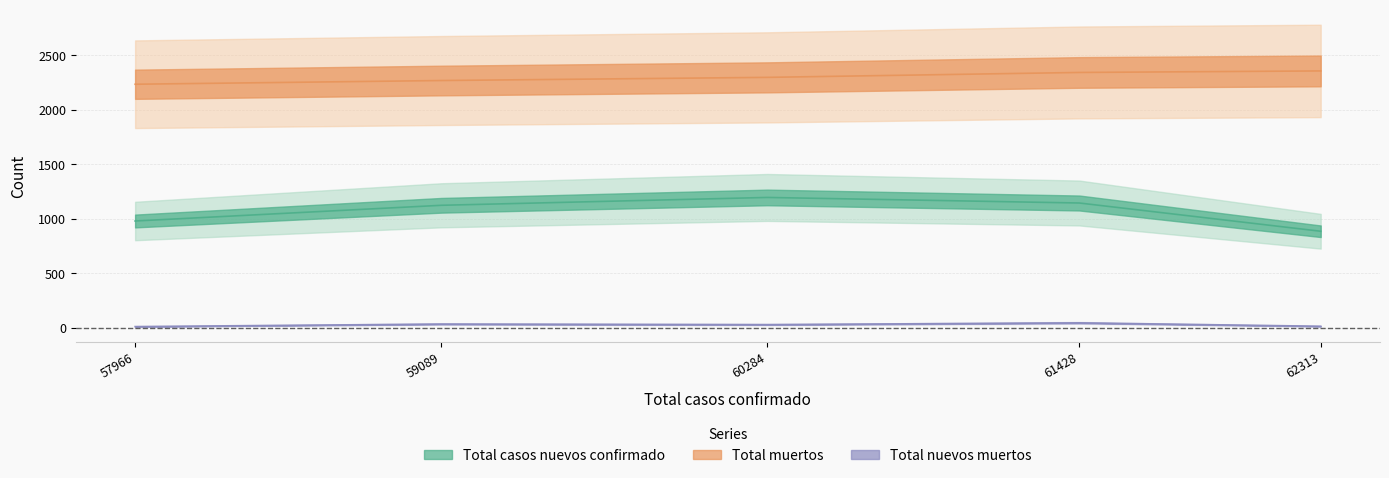

True or false: Total muertos and Total nuevos muertos cross at least once.

False